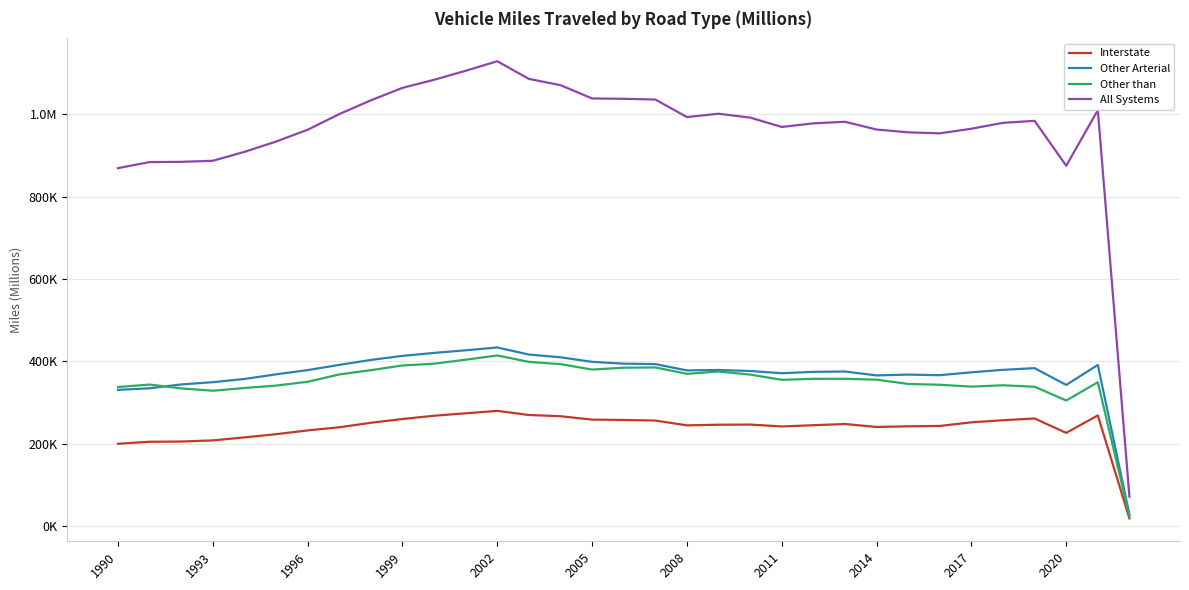

List the series in order of their peak value, highest first.

All Systems, Other Arterial, Other than, Interstate